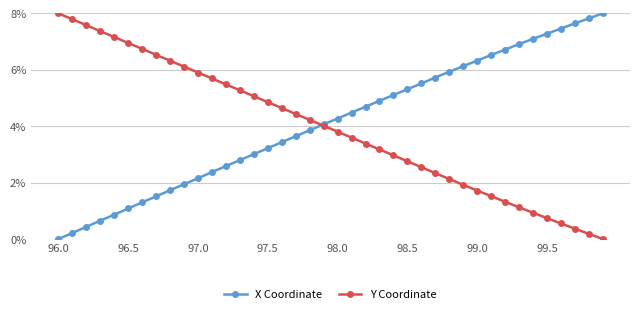

What is the value of the Y Coordinate point at the 16th from the left?

4.9